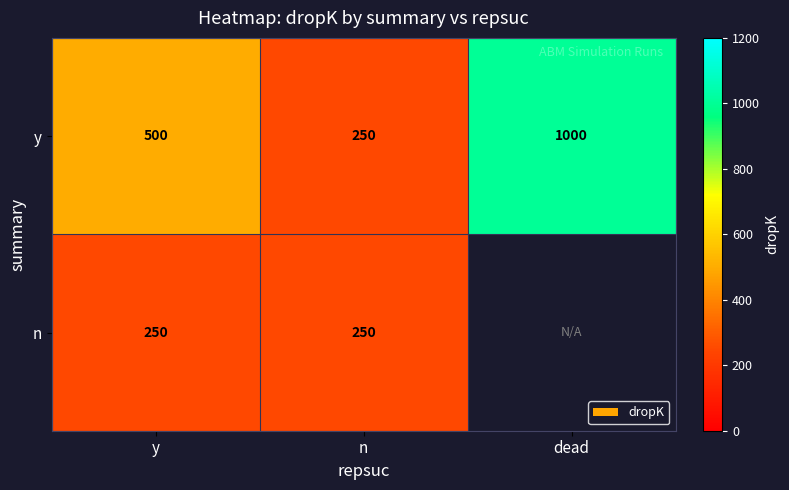

At which label is y closest to 625?

y